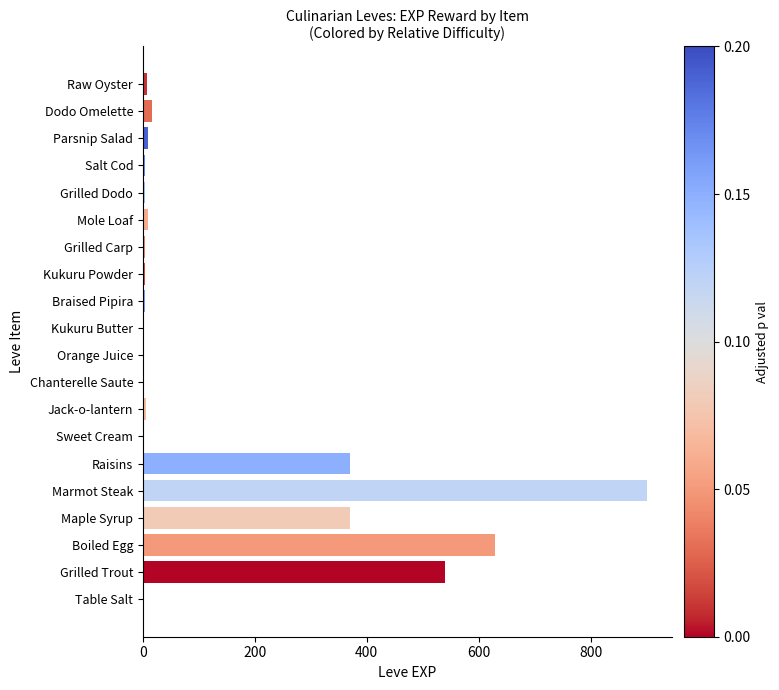

Which has a higher value, Parsnip Salad or Boiled Egg?

Boiled Egg